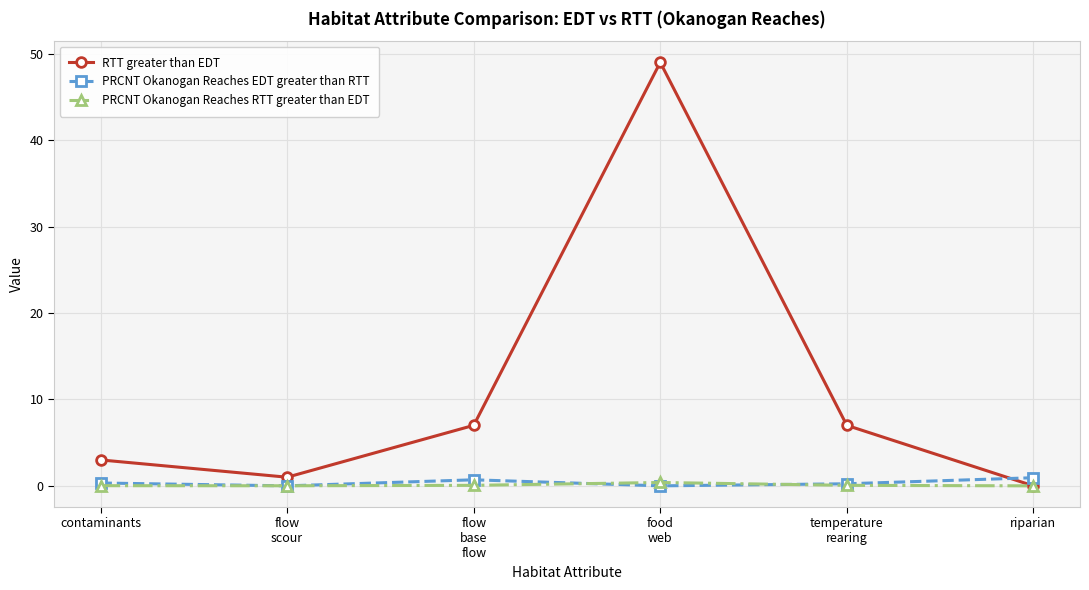

In RTT greater than EDT, how many points are higher than both neighbors (excluding endpoints)?

1